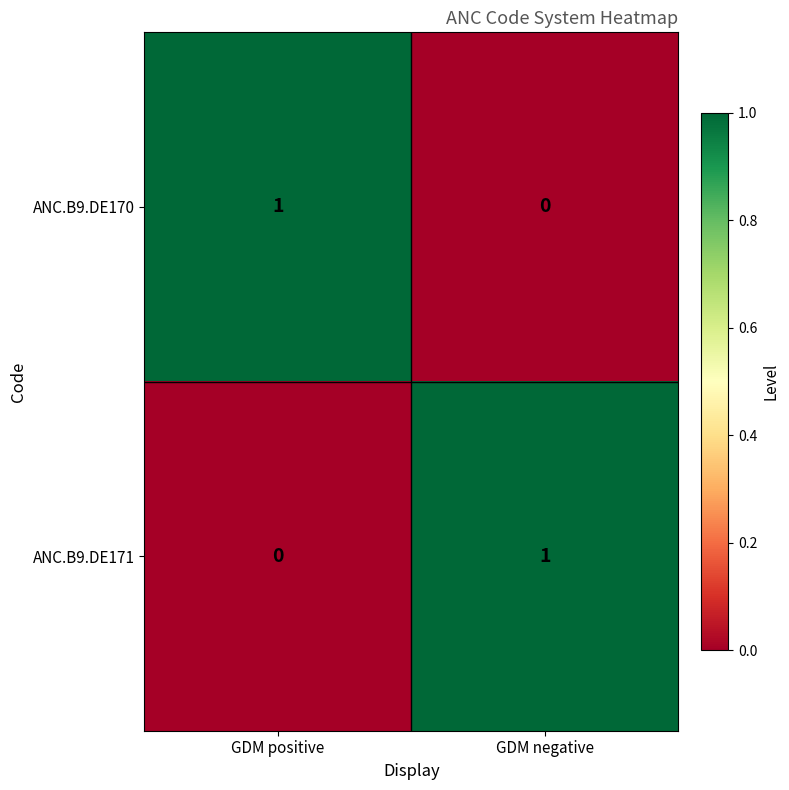

Reading right to left, extract all data points from this chart.

ANC.B9.DE170: 0	1
ANC.B9.DE171: 1	0